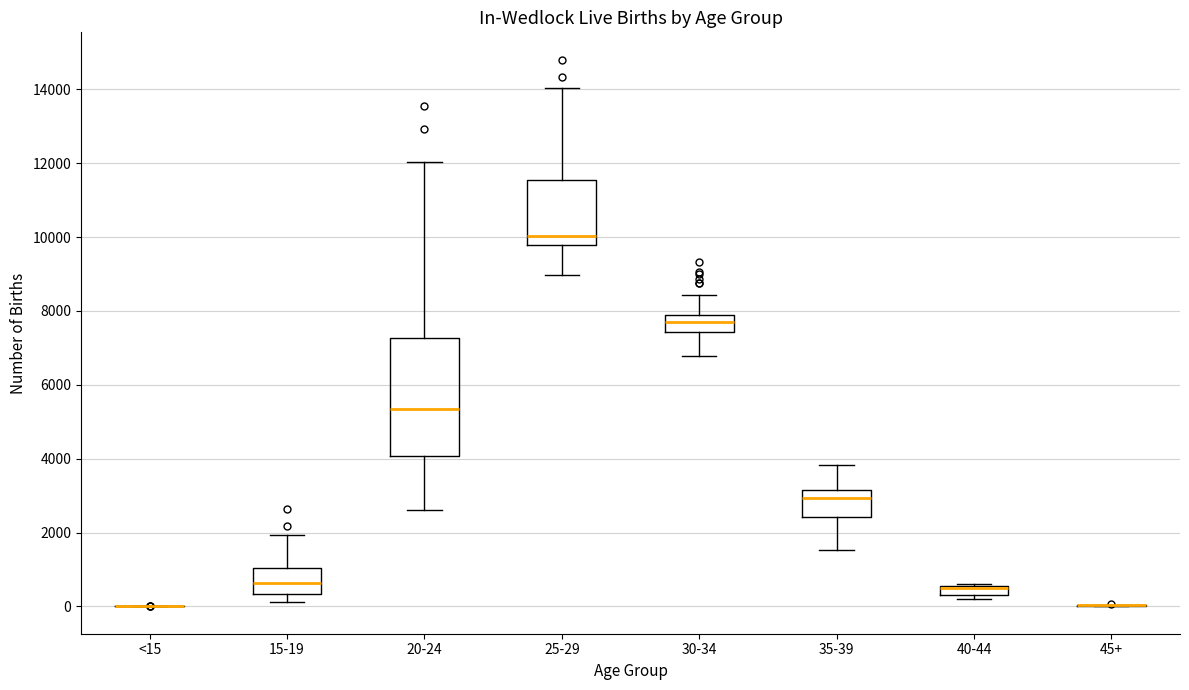

Which box is the tallest, from its lower edge to its upper edge?

20-24